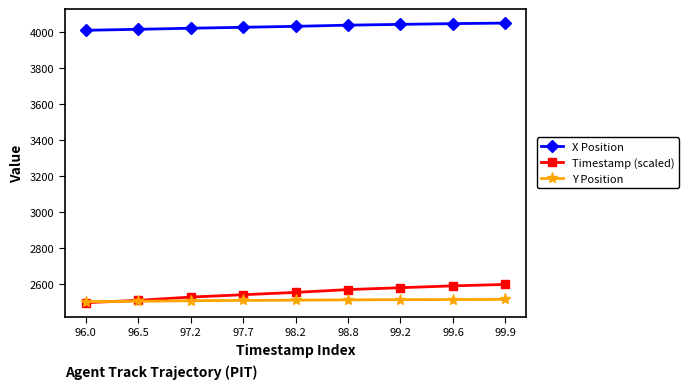

What is the greatest value displayed?

4050.5